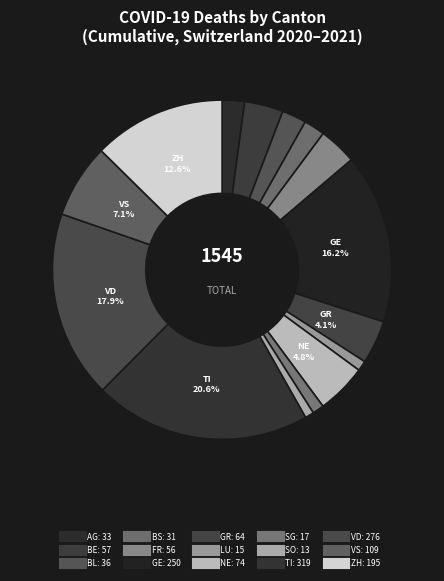

How many slices are in this pie chart?

15